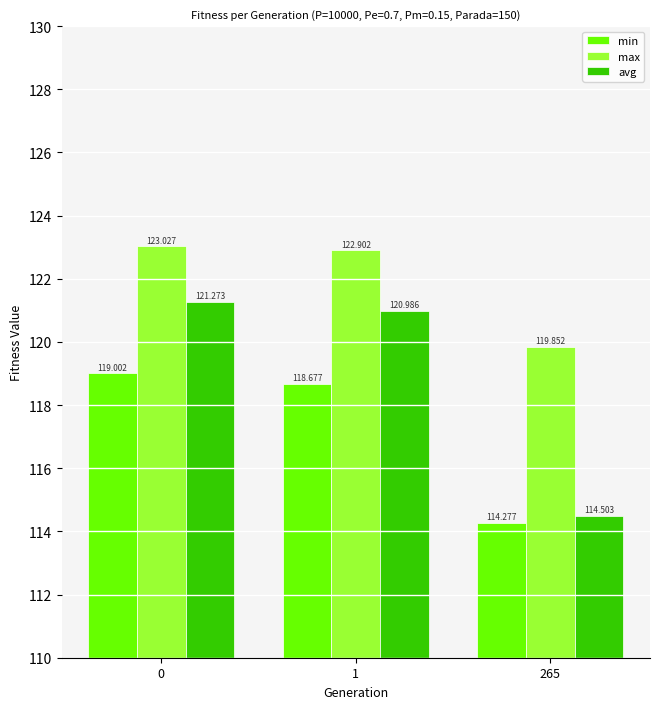

Is it true that avg equals 121.0 at 1?

True